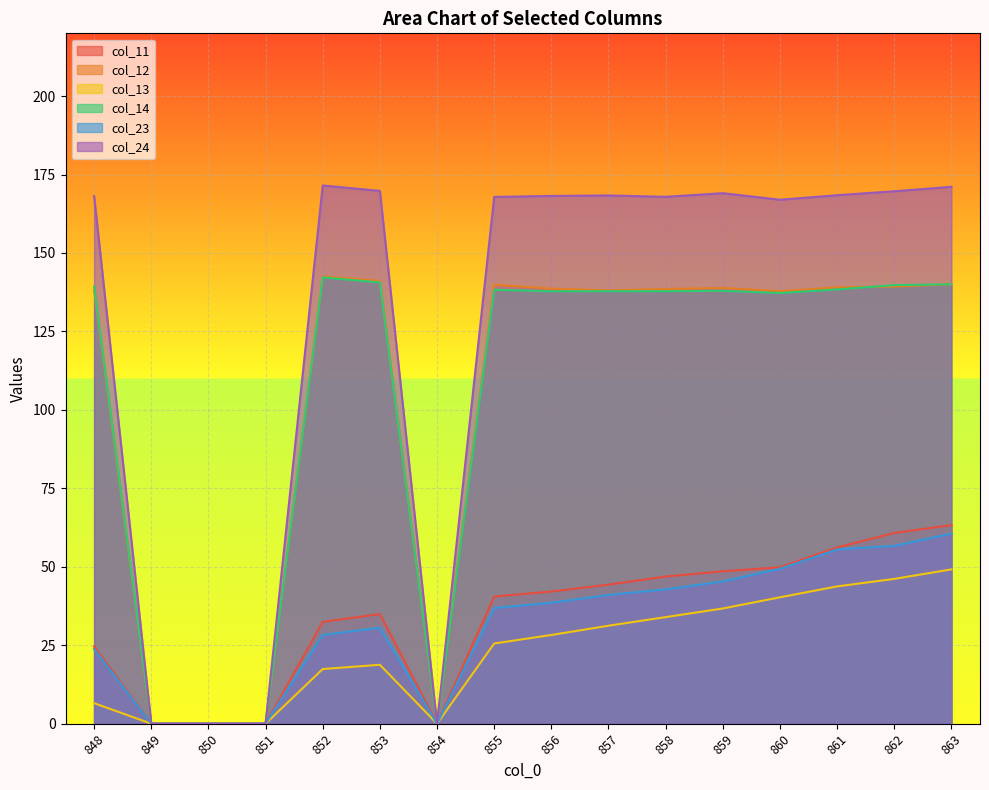

How many interior local valleys does the col_14 series have?

4